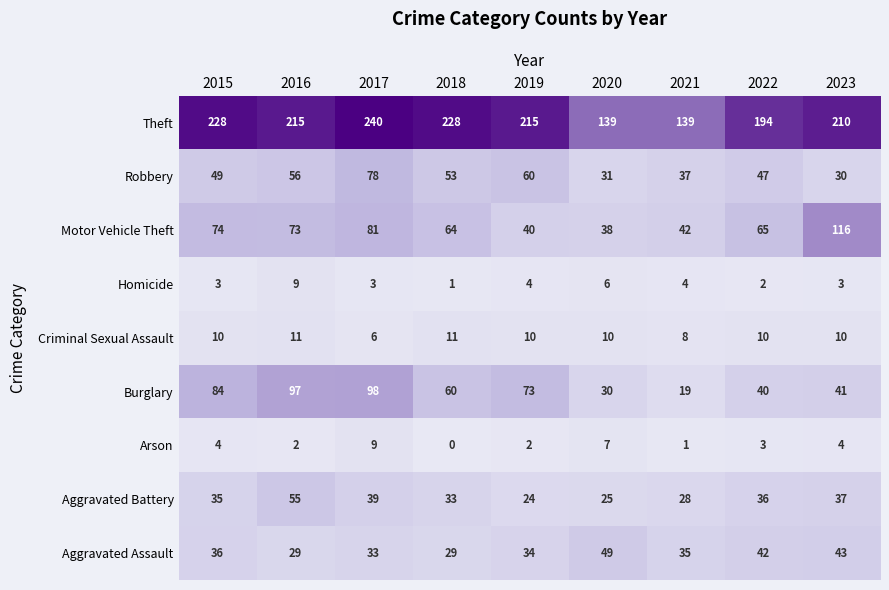

What is the maximum value shown in the chart?

240